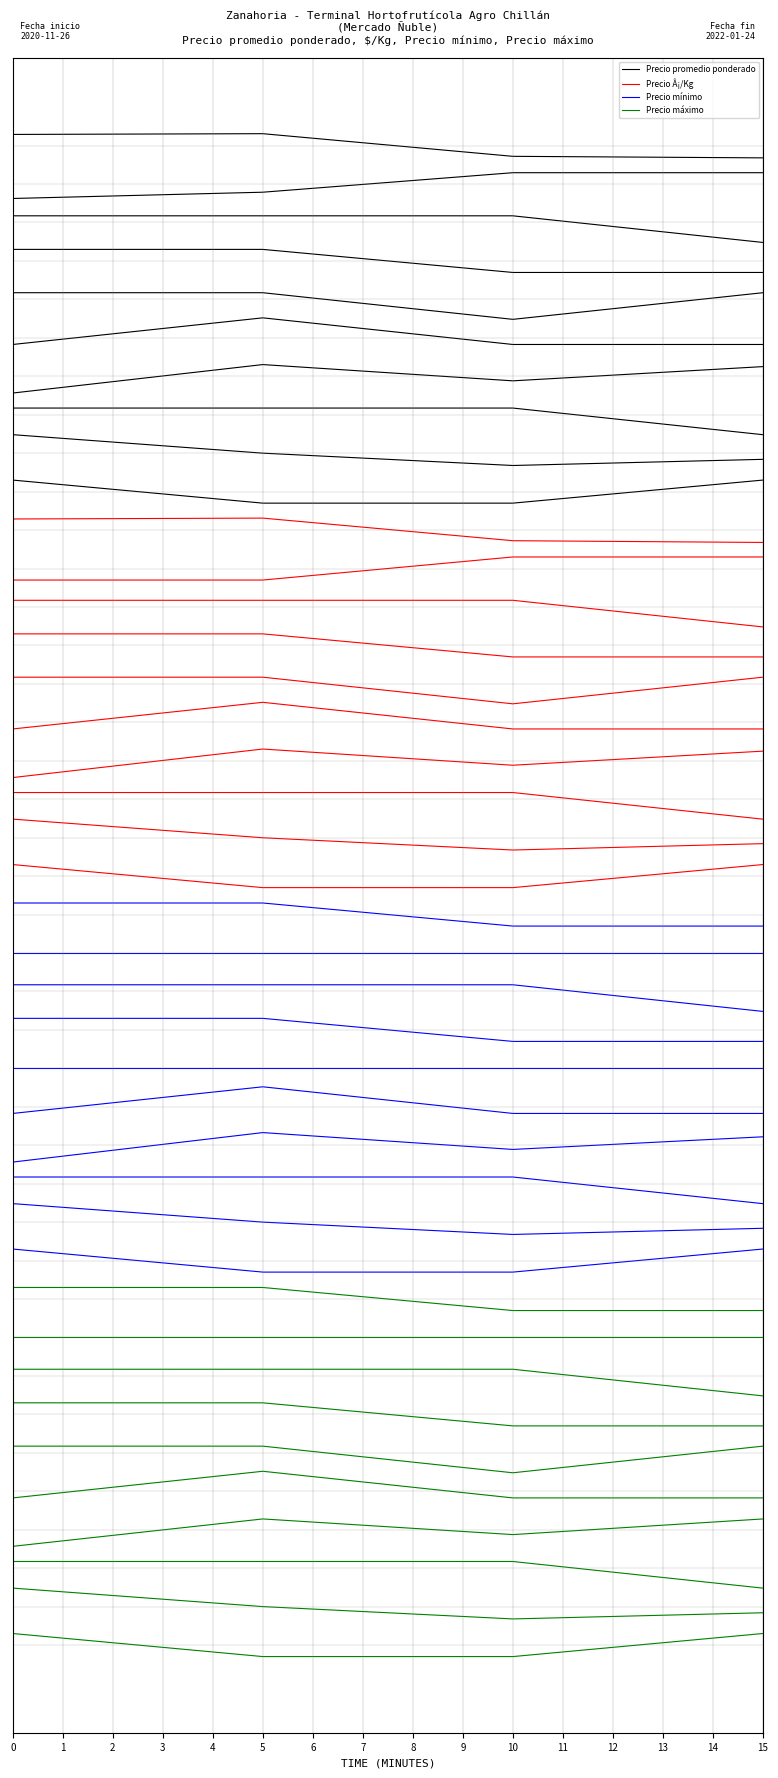

Which series has the largest range (max minus min)?

Precio Â¡/Kg